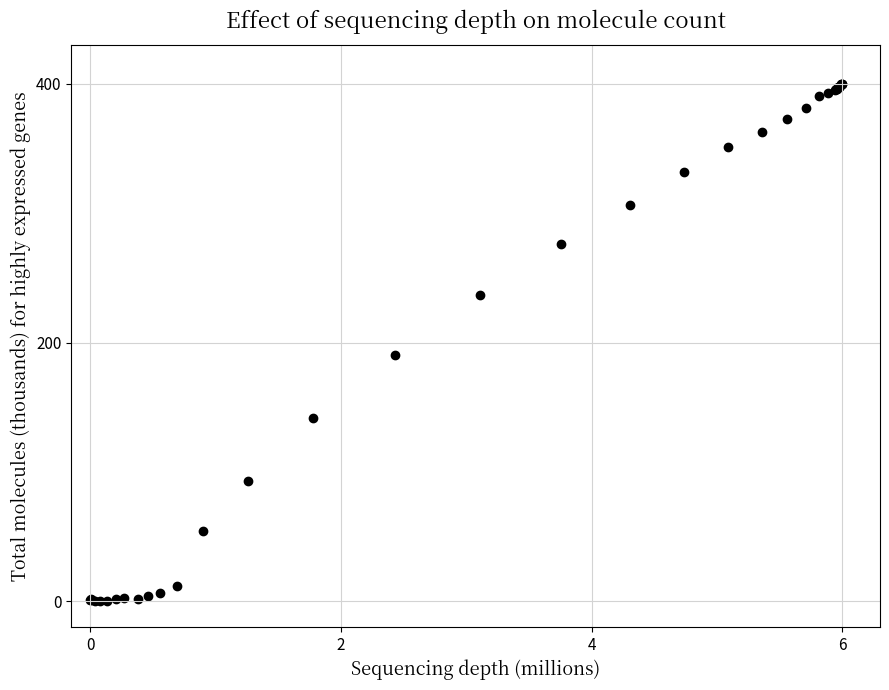

What Y value in the scatter plot is closest to 200?

190.7